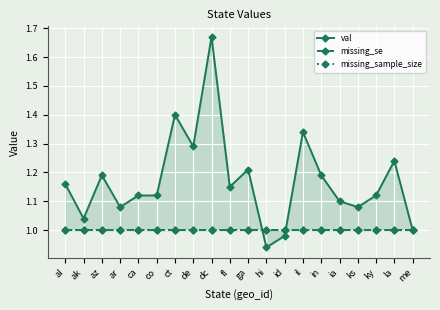

True or false: missing_se has a value of 1.0 at ga.

True